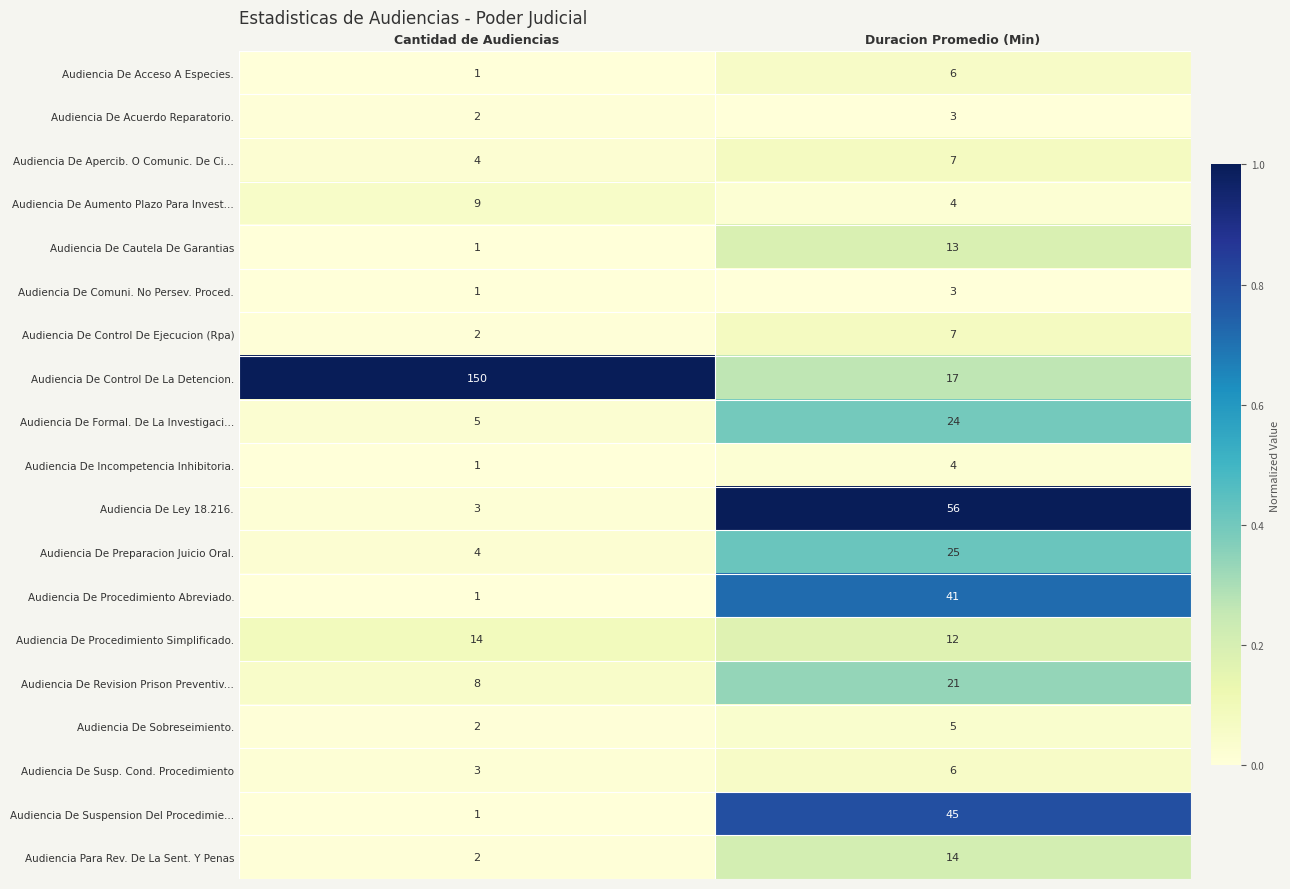

At which category is the sum across all series the highest?

Duracion Promedio (Min)